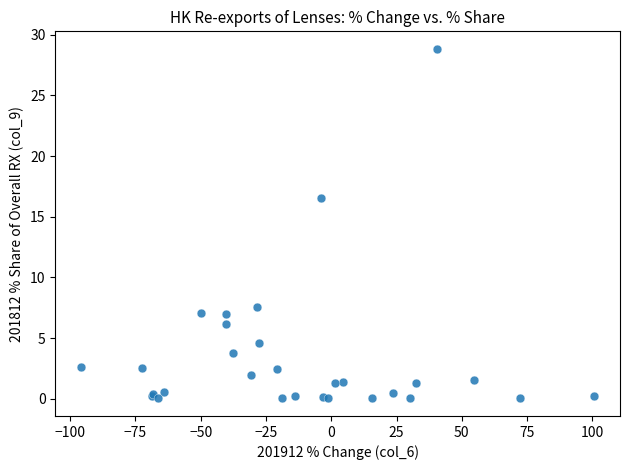

What Y value in the scatter plot is closest to 14?

16.6